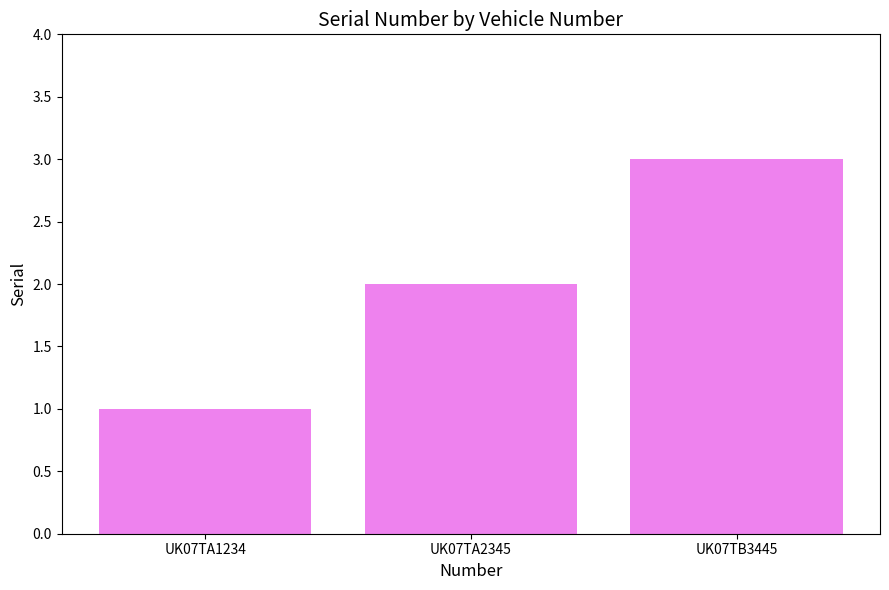

True or false: the data shows 1 at UK07TA2345.

False